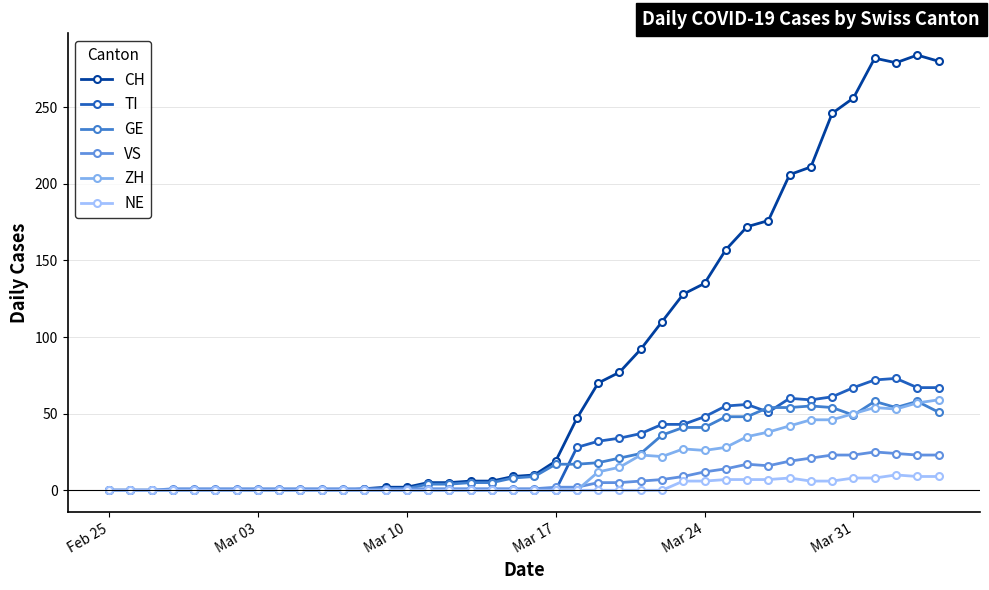

How many values in the ZH series exceed 0?

17